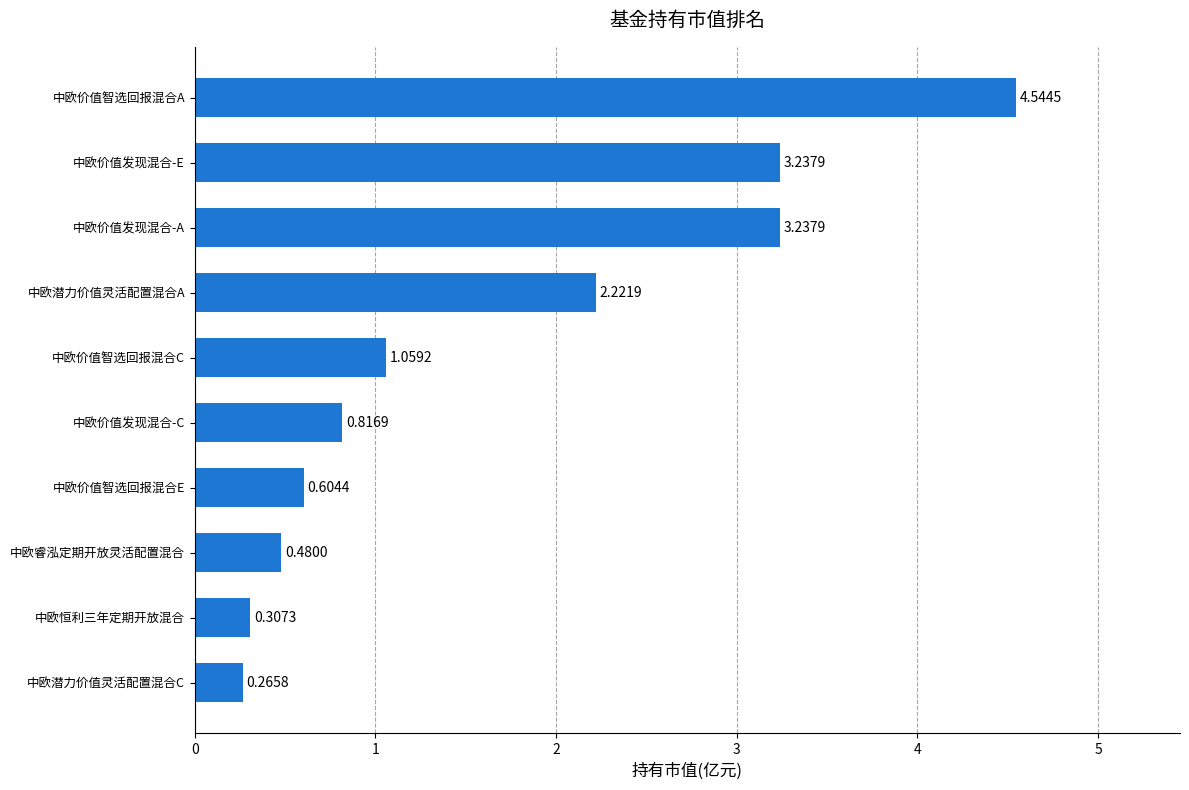

What is the average value?

1.7